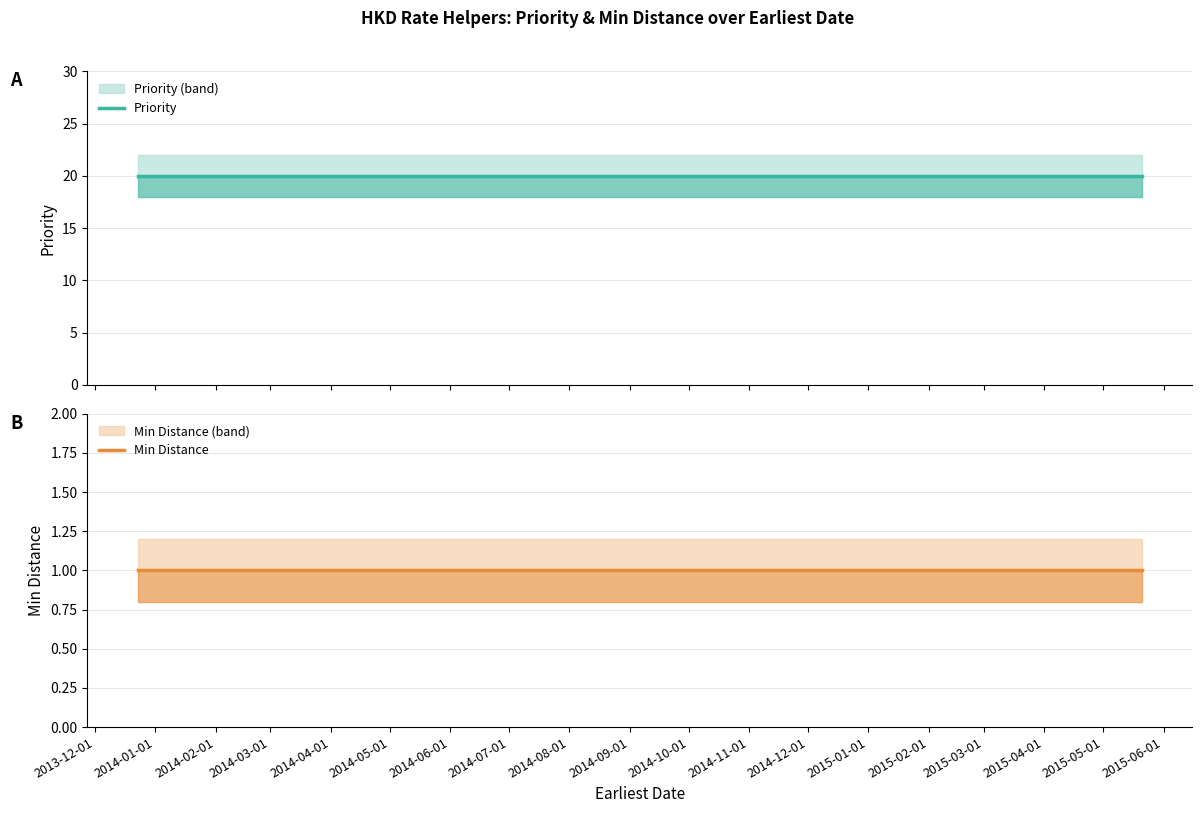

What is the smallest value displayed?

1